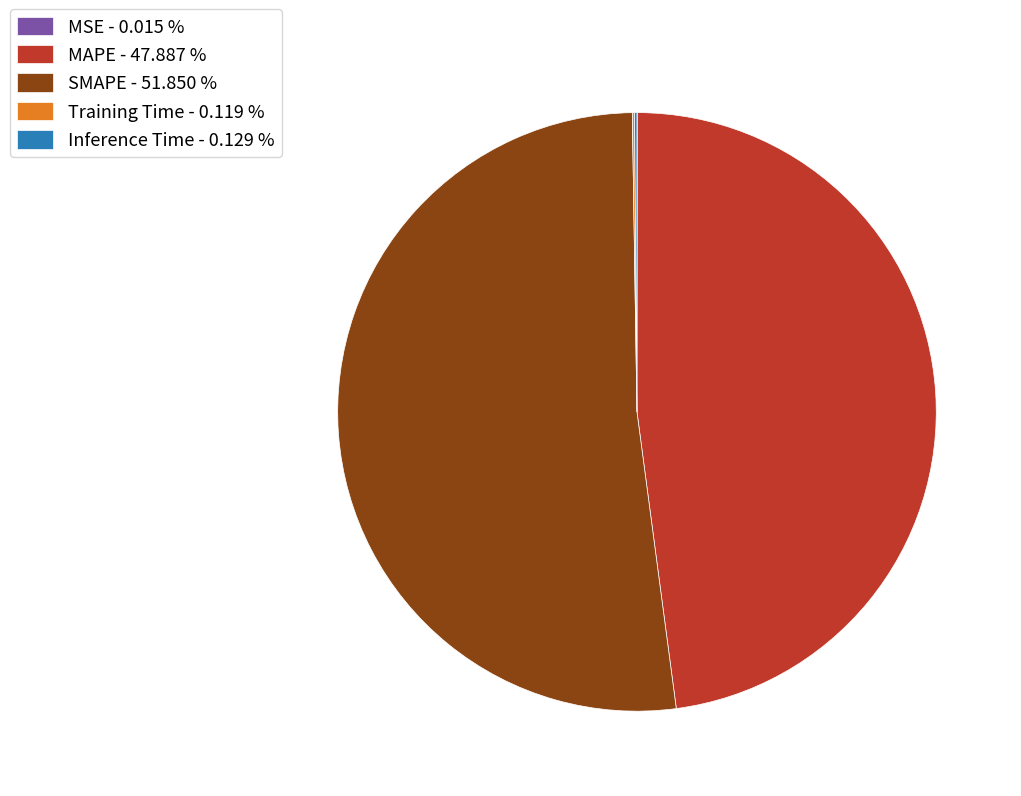

Is there a majority slice in this chart?

Yes